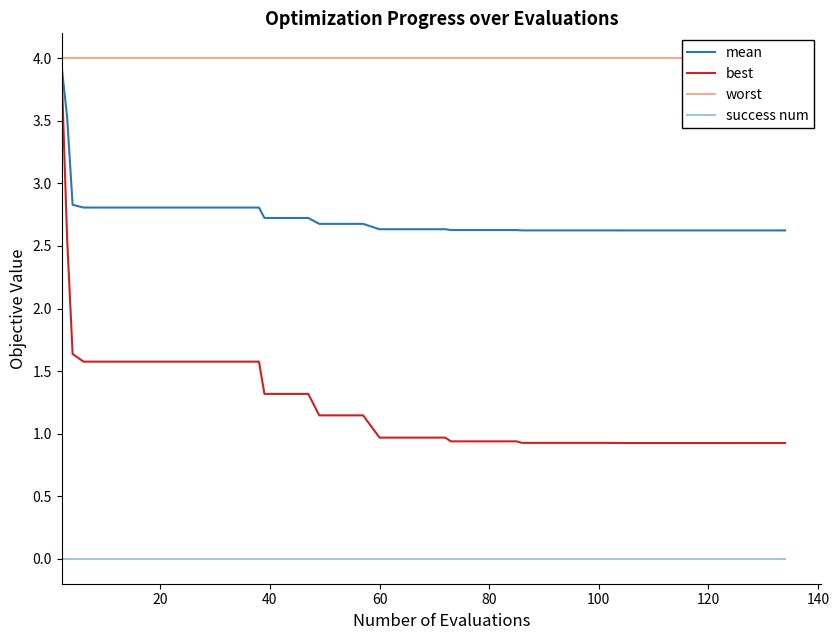

What is the minimum value for best?

0.9